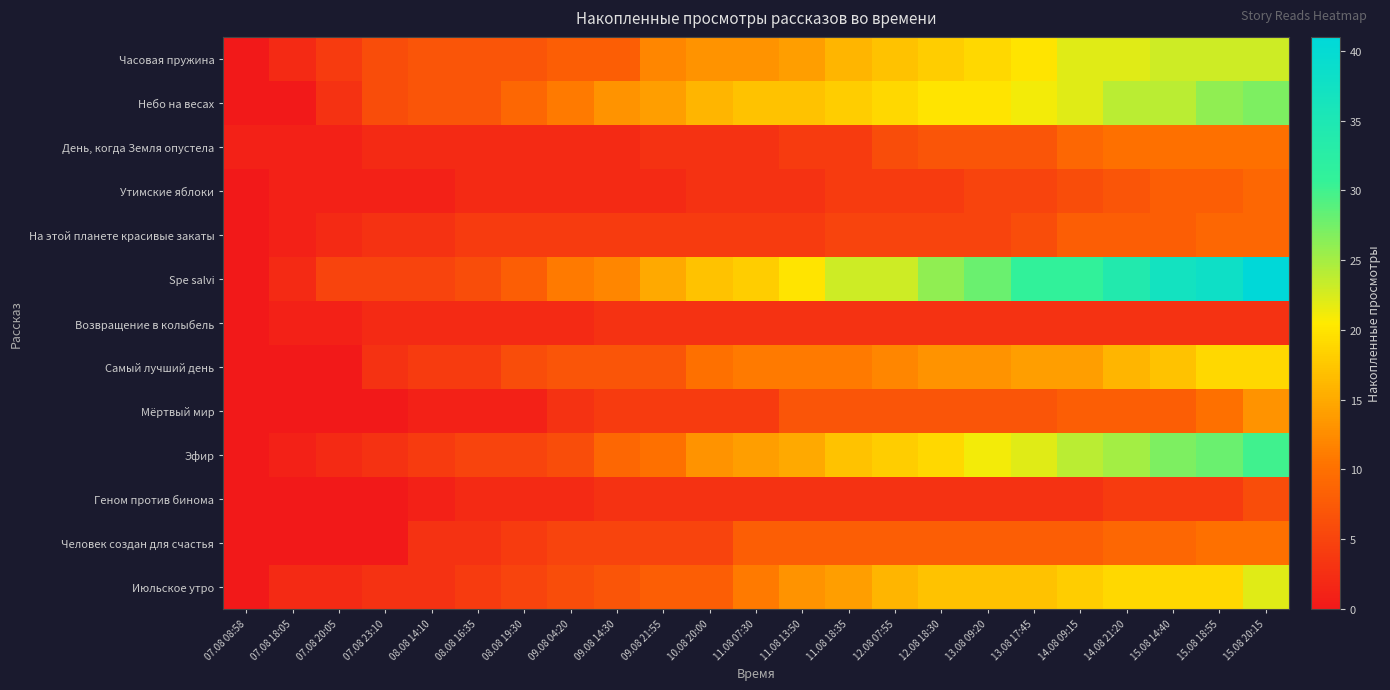

List the series in order of their peak value, highest first.

Spe salvi, Эфир, Небо на весах, Часовая пружина, Июльское утро, Самый лучший день, Мёртвый мир, День, когда Земля опустела, Человек создан для счастья, Утимские яблоки, На этой планете красивые закаты, Геном против бинома, Возвращение в колыбель